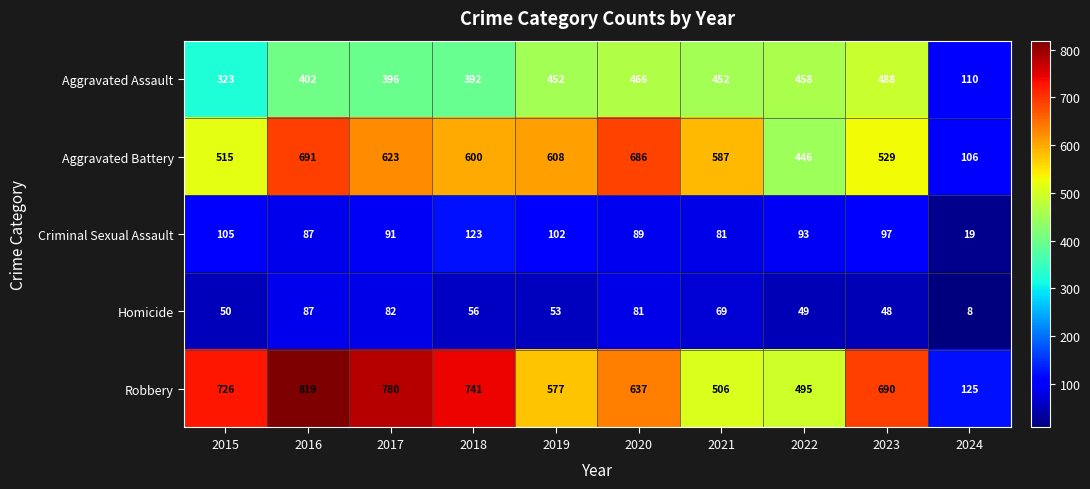

Between 2017 and 2023, which series saw the biggest shift?

Aggravated Battery